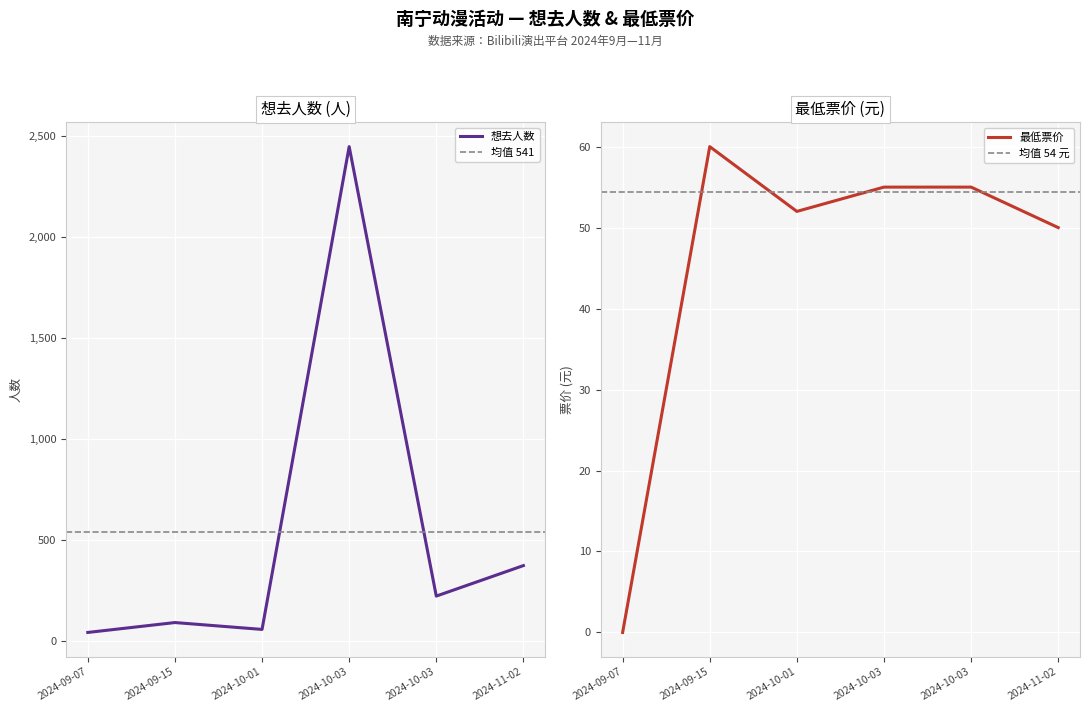

What is the label of the 6th point from the right?

2024-09-07